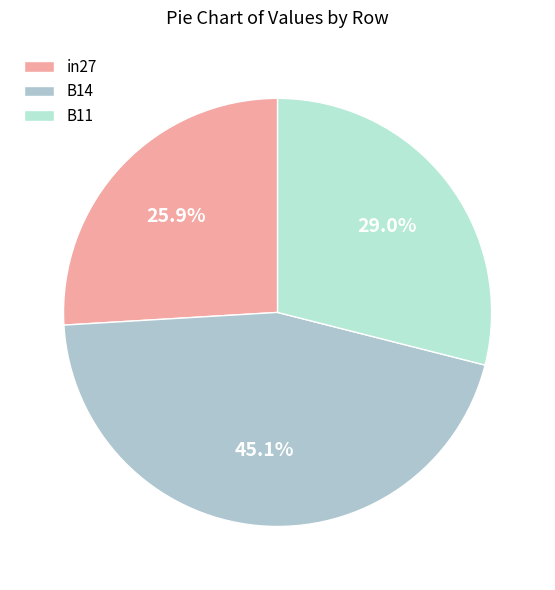

Which has a higher value, B14 or in27?

B14